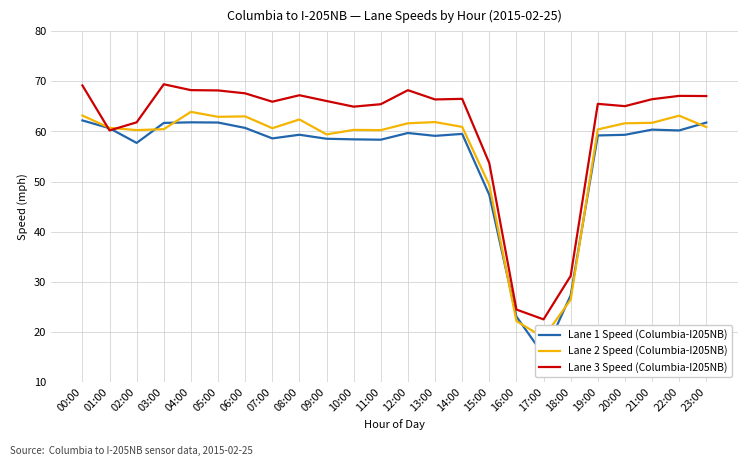

Reading left to right, extract all data points from this chart.

Lane 1 Speed (Columbia-I205NB): 00:00=62.2	01:00=60.6	02:00=57.7	03:00=61.7	04:00=61.8	05:00=61.8	06:00=60.7	07:00=58.6	08:00=59.4	09:00=58.5	10:00=58.4	11:00=58.4	12:00=59.7	13:00=59.1	14:00=59.5	15:00=47.4	16:00=23.0	17:00=15.4	18:00=27.3	19:00=59.2	20:00=59.3	21:00=60.4	22:00=60.2	23:00=61.8
Lane 2 Speed (Columbia-I205NB): 00:00=63.2	01:00=60.7	02:00=60.3	03:00=60.5	04:00=63.9	05:00=62.9	06:00=63.0	07:00=60.7	08:00=62.4	09:00=59.4	10:00=60.3	11:00=60.3	12:00=61.6	13:00=61.9	14:00=60.9	15:00=49.3	16:00=22.1	17:00=18.9	18:00=26.4	19:00=60.4	20:00=61.6	21:00=61.7	22:00=63.2	23:00=60.9
Lane 3 Speed (Columbia-I205NB): 00:00=69.2	01:00=60.2	02:00=61.8	03:00=69.4	04:00=68.3	05:00=68.2	06:00=67.6	07:00=66.0	08:00=67.2	09:00=66.1	10:00=65.0	11:00=65.5	12:00=68.2	13:00=66.4	14:00=66.5	15:00=53.7	16:00=24.4	17:00=22.5	18:00=31.2	19:00=65.5	20:00=65.1	21:00=66.5	22:00=67.1	23:00=67.1